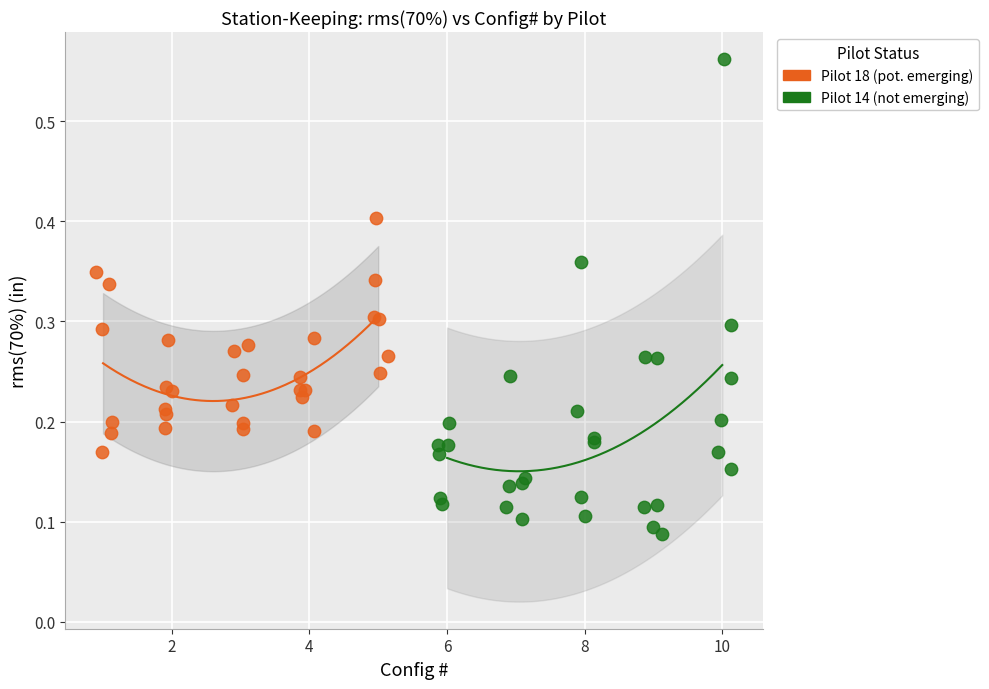

Which series contains the lowest Y value?

Pilot 14 (not emerging)